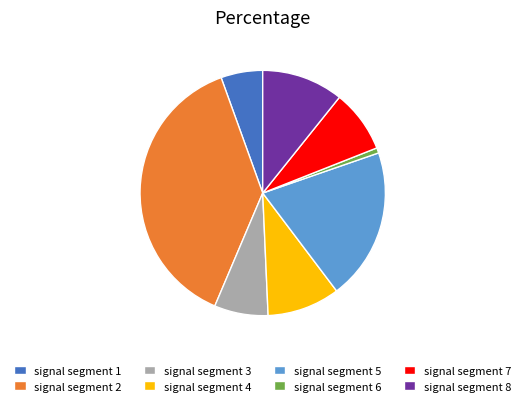

Which category has the biggest portion of the pie?

signal segment 2